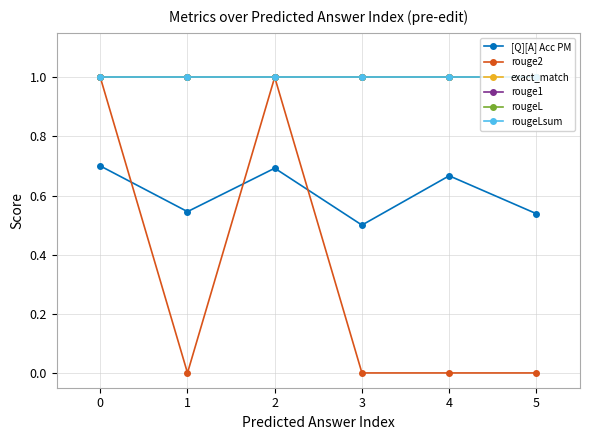

What is the sum of the rougeLsum values at 2 and 0?

2.0